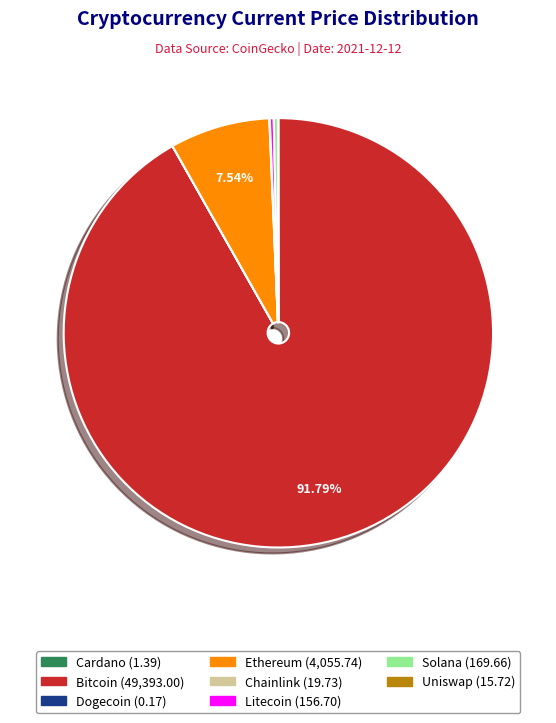

Does any single category account for the majority?

Yes